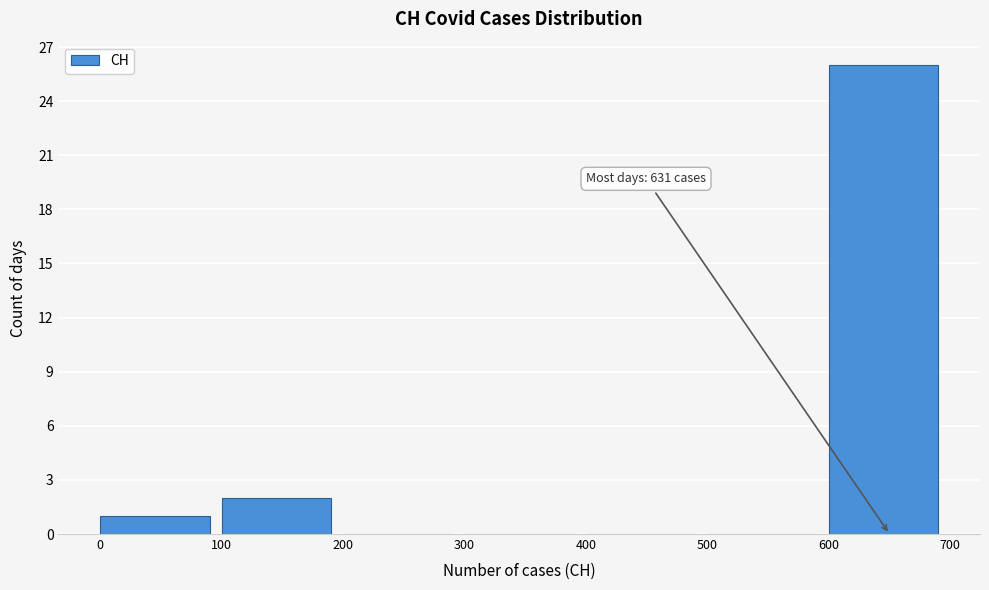

Which range on the x-axis has the tallest bar?

600 to 700